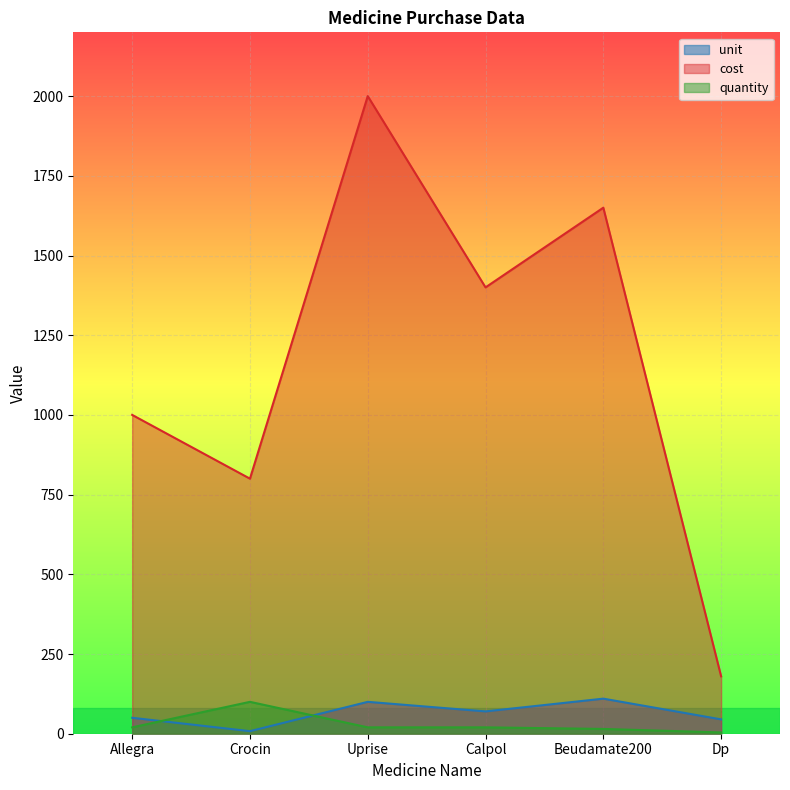

True or false: unit has a value of 104 at Calpol.

False